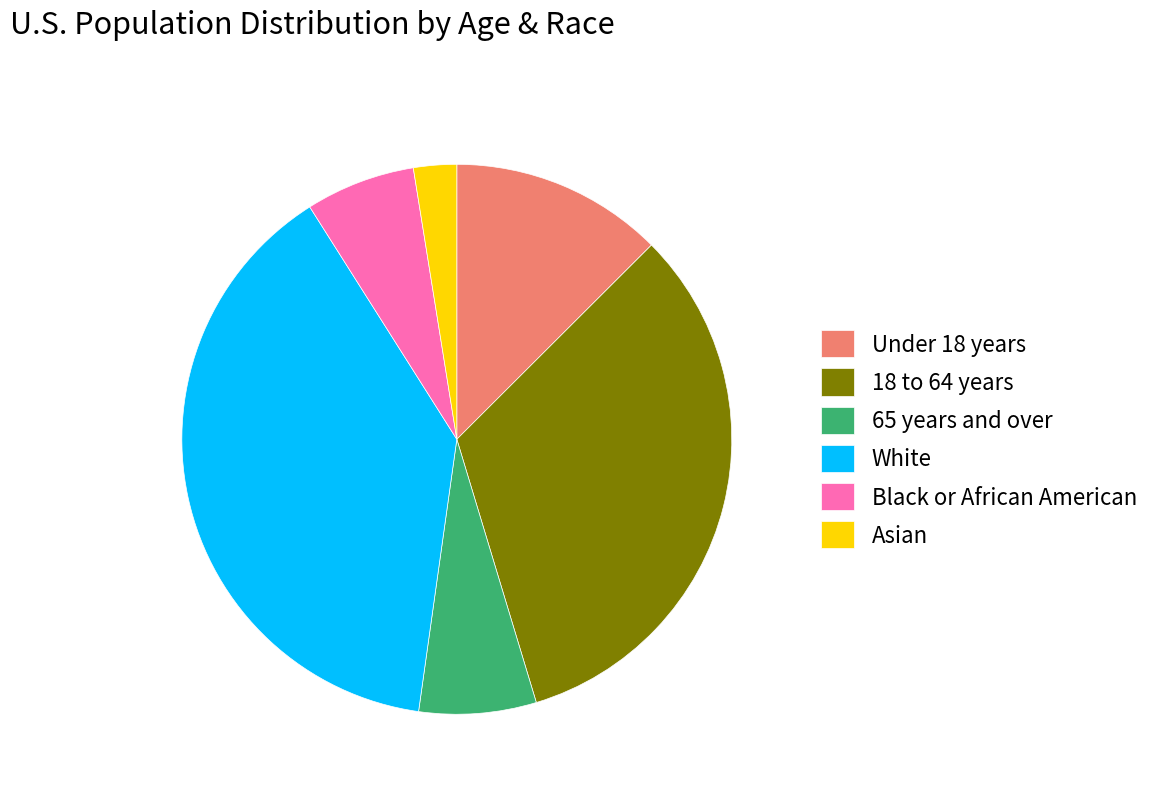

Which slice is the smallest?

Asian